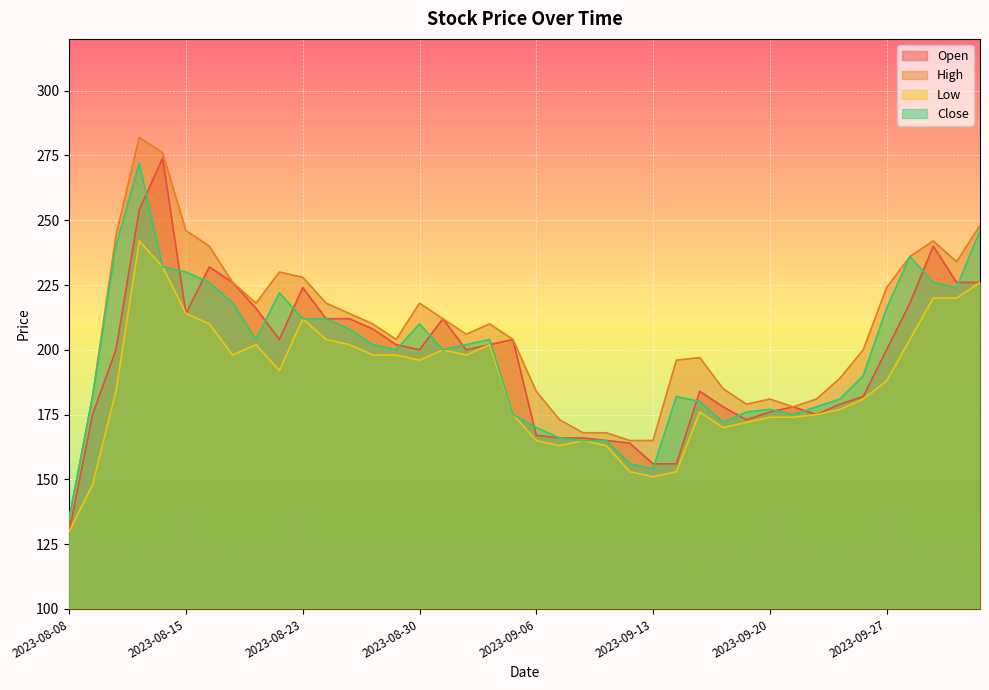

True or false: Open has more than 1 interior local peaks.

True